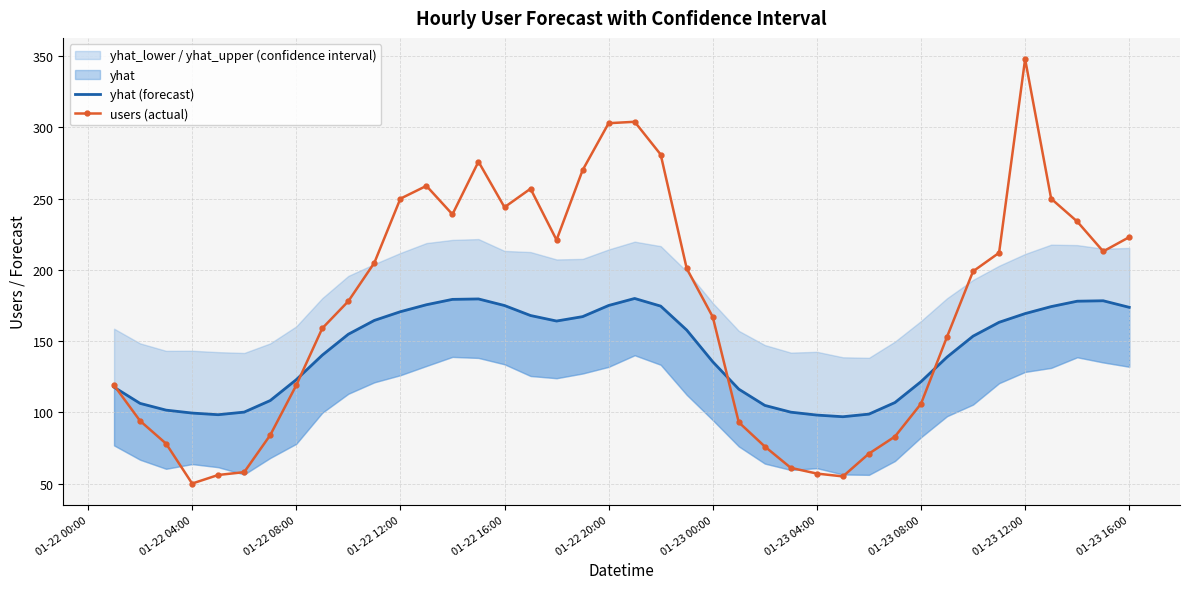

Is it true that users (actual) equals 304 at 01-23 16:00?

False